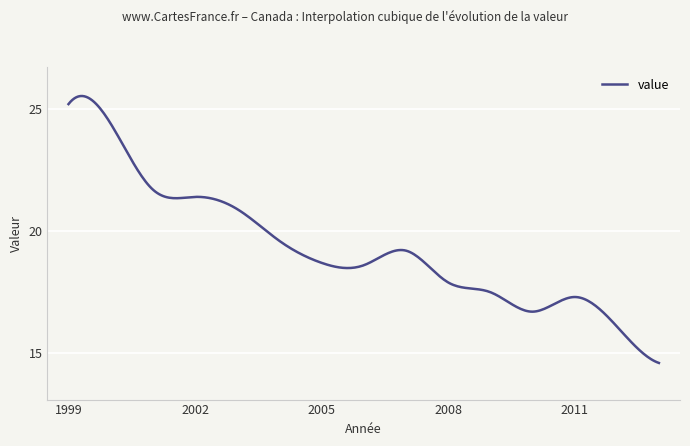

What is the greatest value displayed?

25.5